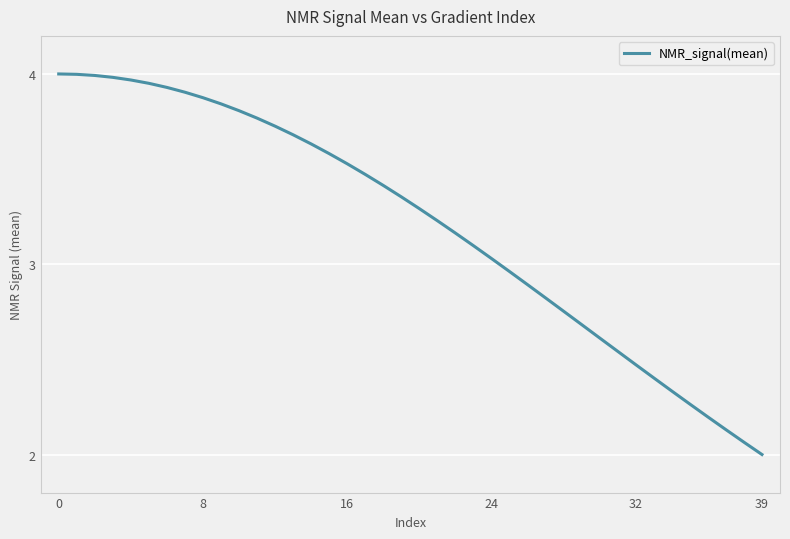

What is the smallest value displayed?

2.0